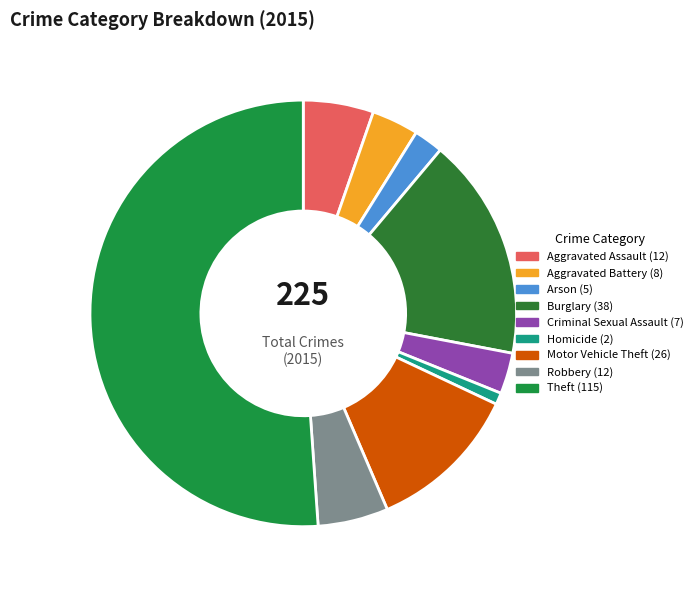

Does Burglary represent more than half of the total?

No